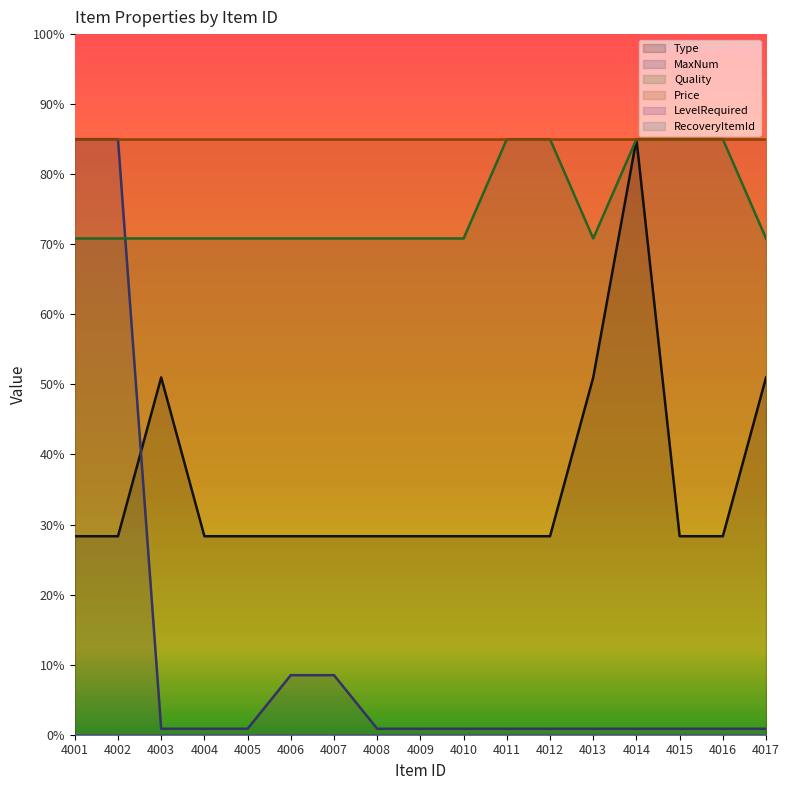

The Type series shows 28.3 at 4005. True or false?

True